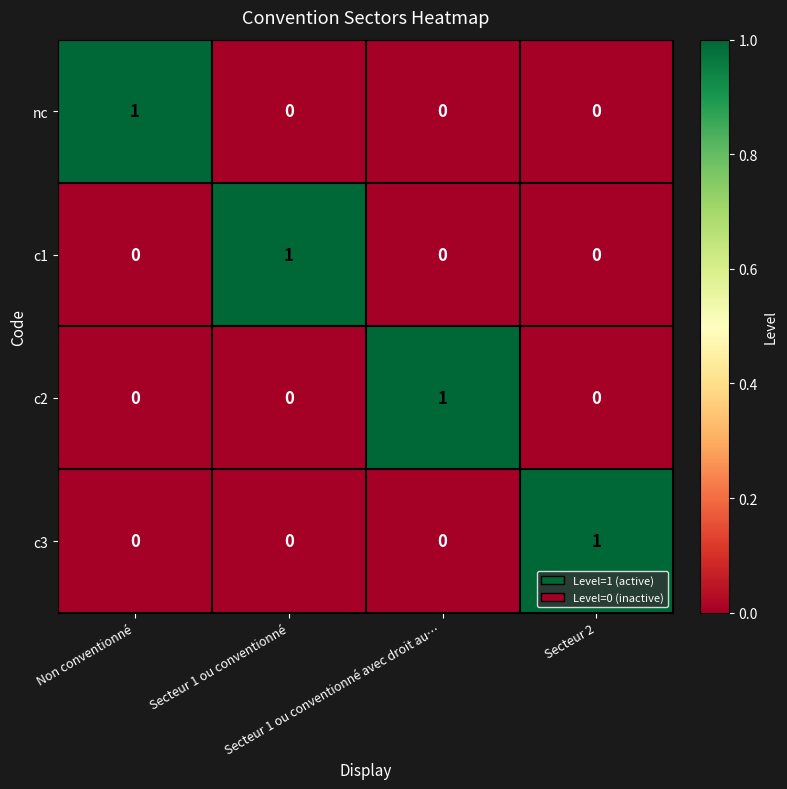

How many data points in c1 are above 0?

1